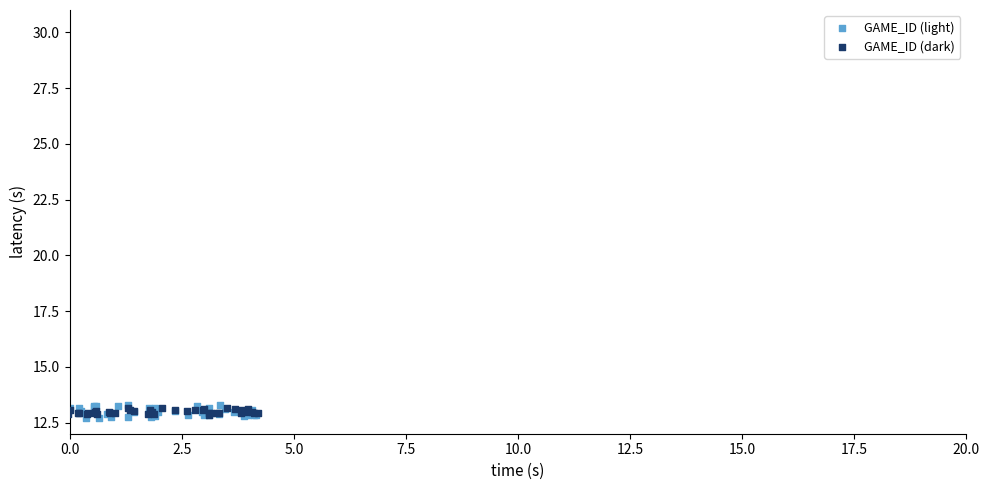

Which series has the largest Y range (max minus min)?

GAME_ID (light)